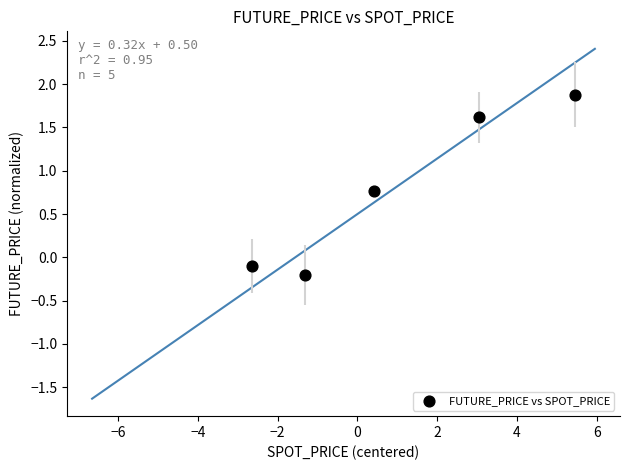

What is the range of X values (max minus min)?

8.1